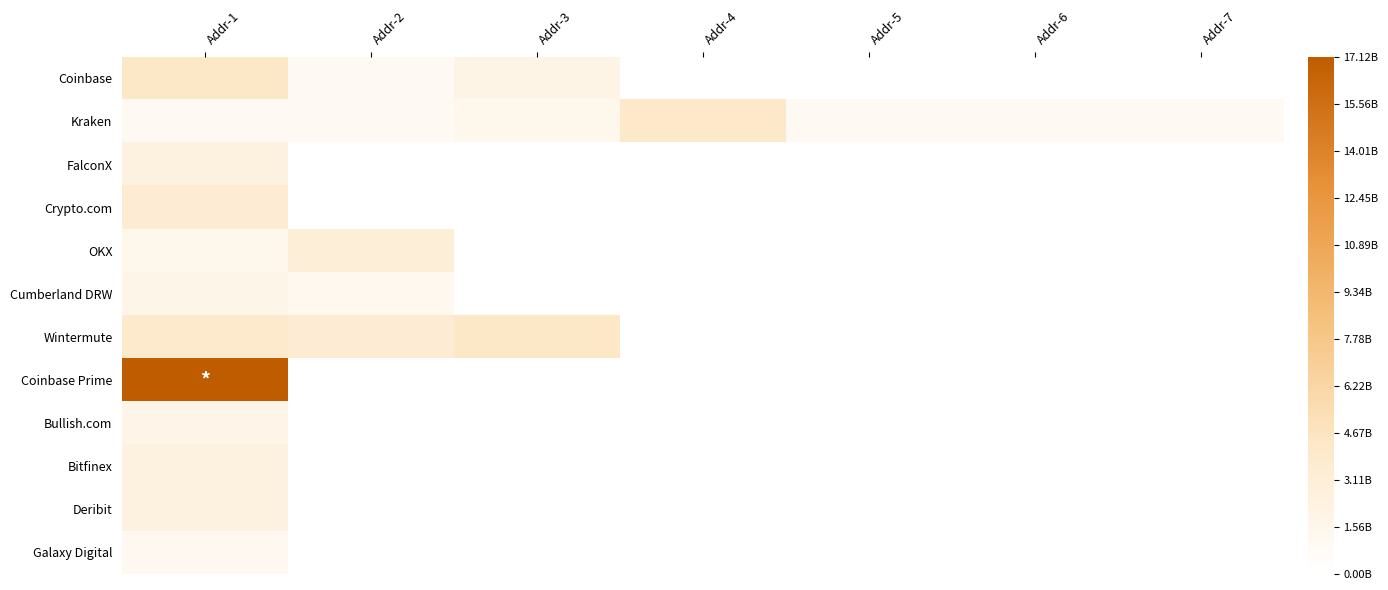

At which category does the chart reach its peak across all series?

Addr-1